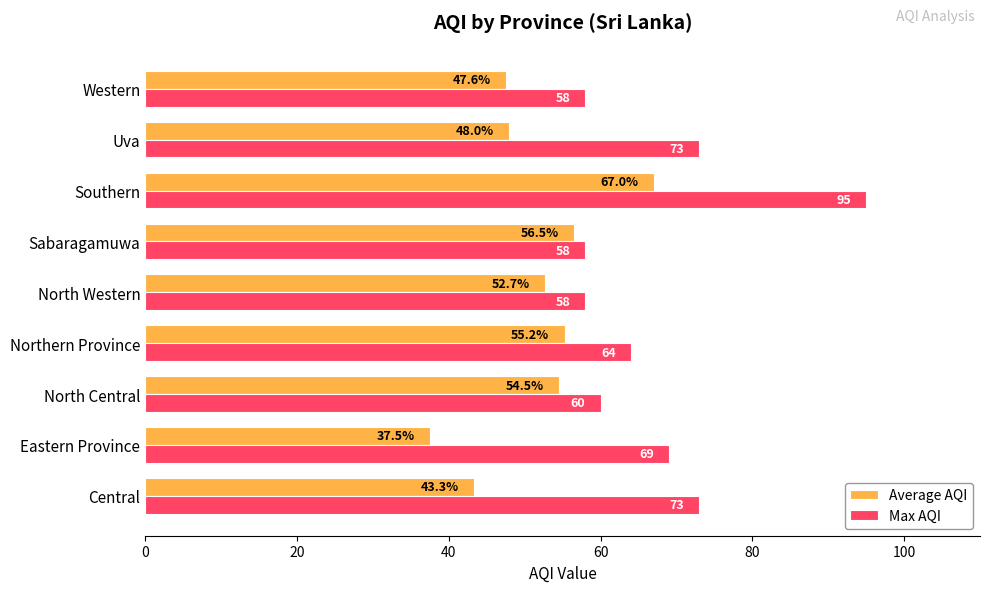

The value of Max AQI at North Central is 60.0. True or false?

True